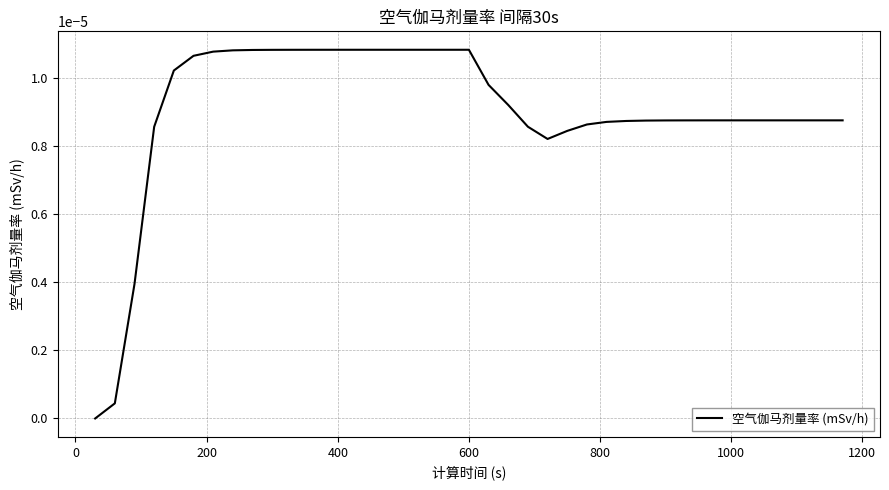

How many lines are shown in the chart?

1